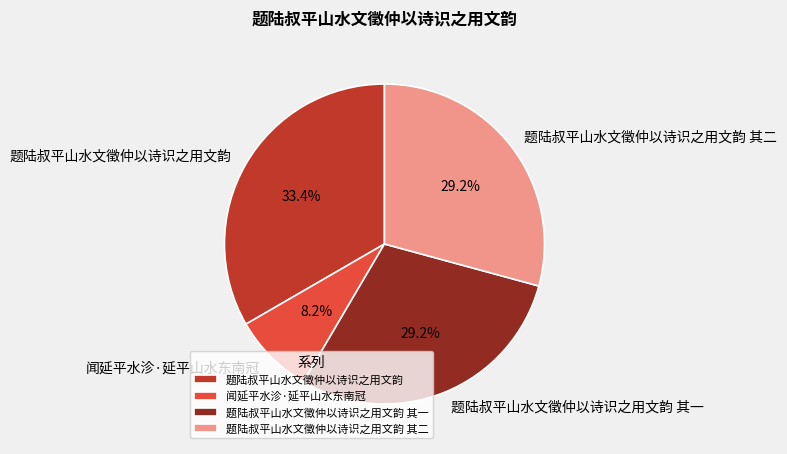

What is the largest slice in the pie chart?

题陆叔平山水文徵仲以诗识之用文韵